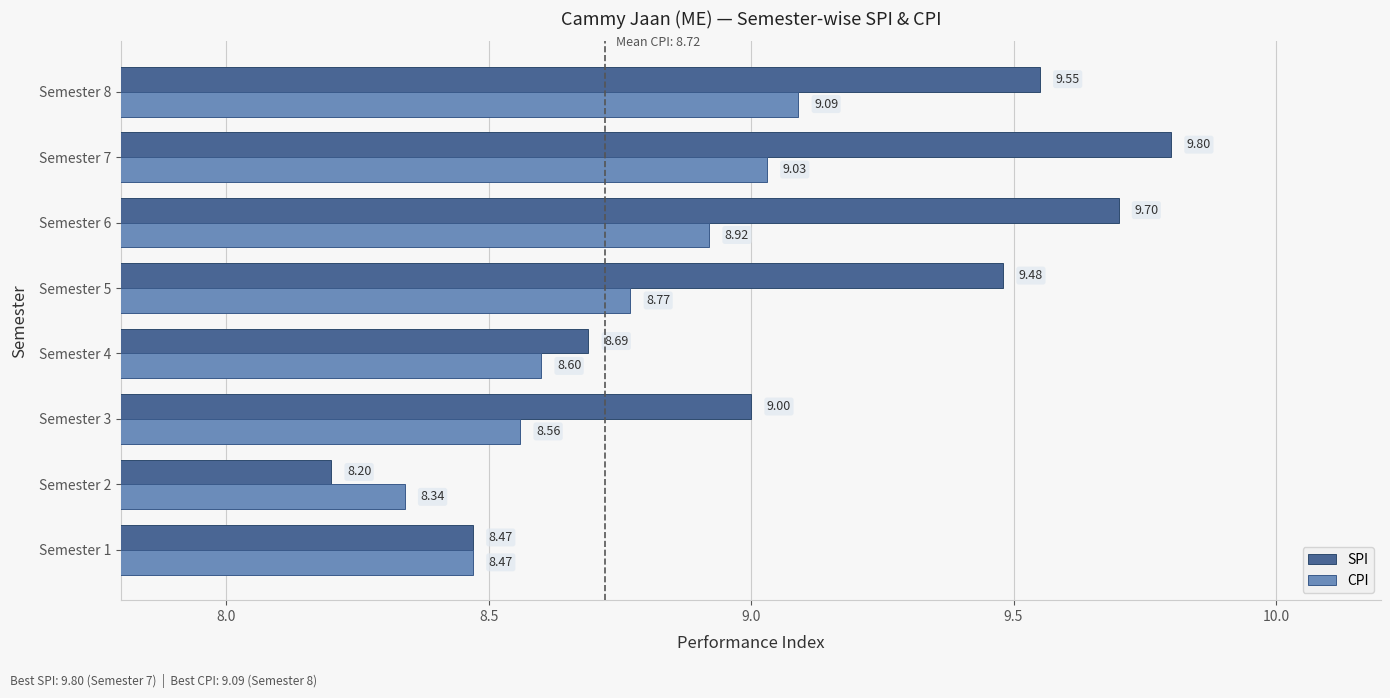

What is the average value of the SPI series?

9.1